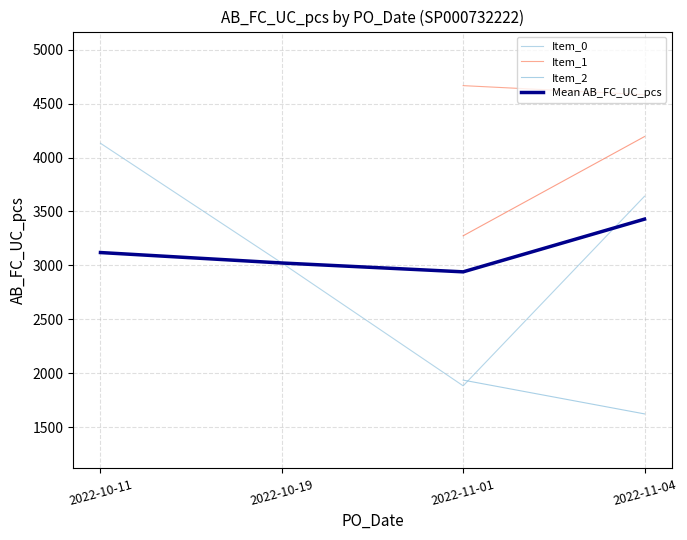

The value of Item_2 at 2022-10-11 is 2876.0. True or false?

True